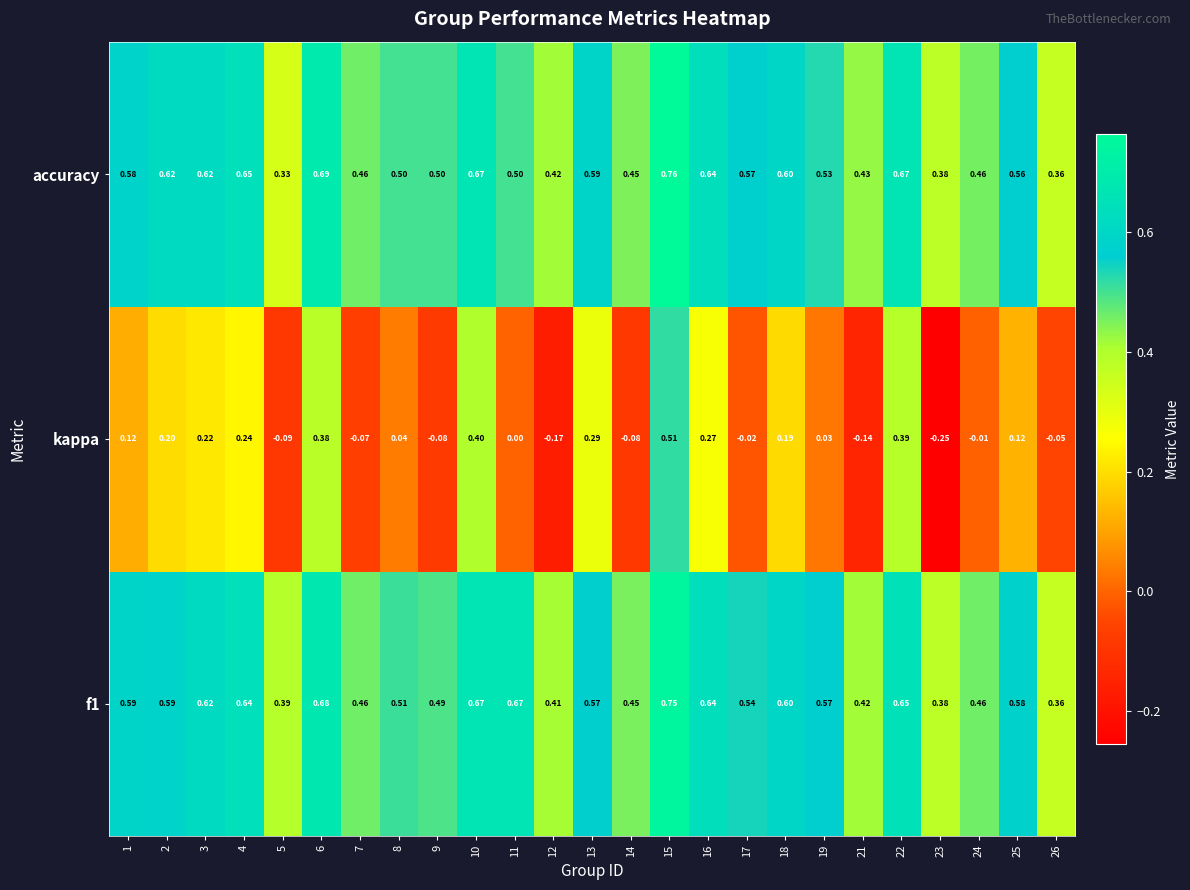

Count the number of data series in this chart.

3